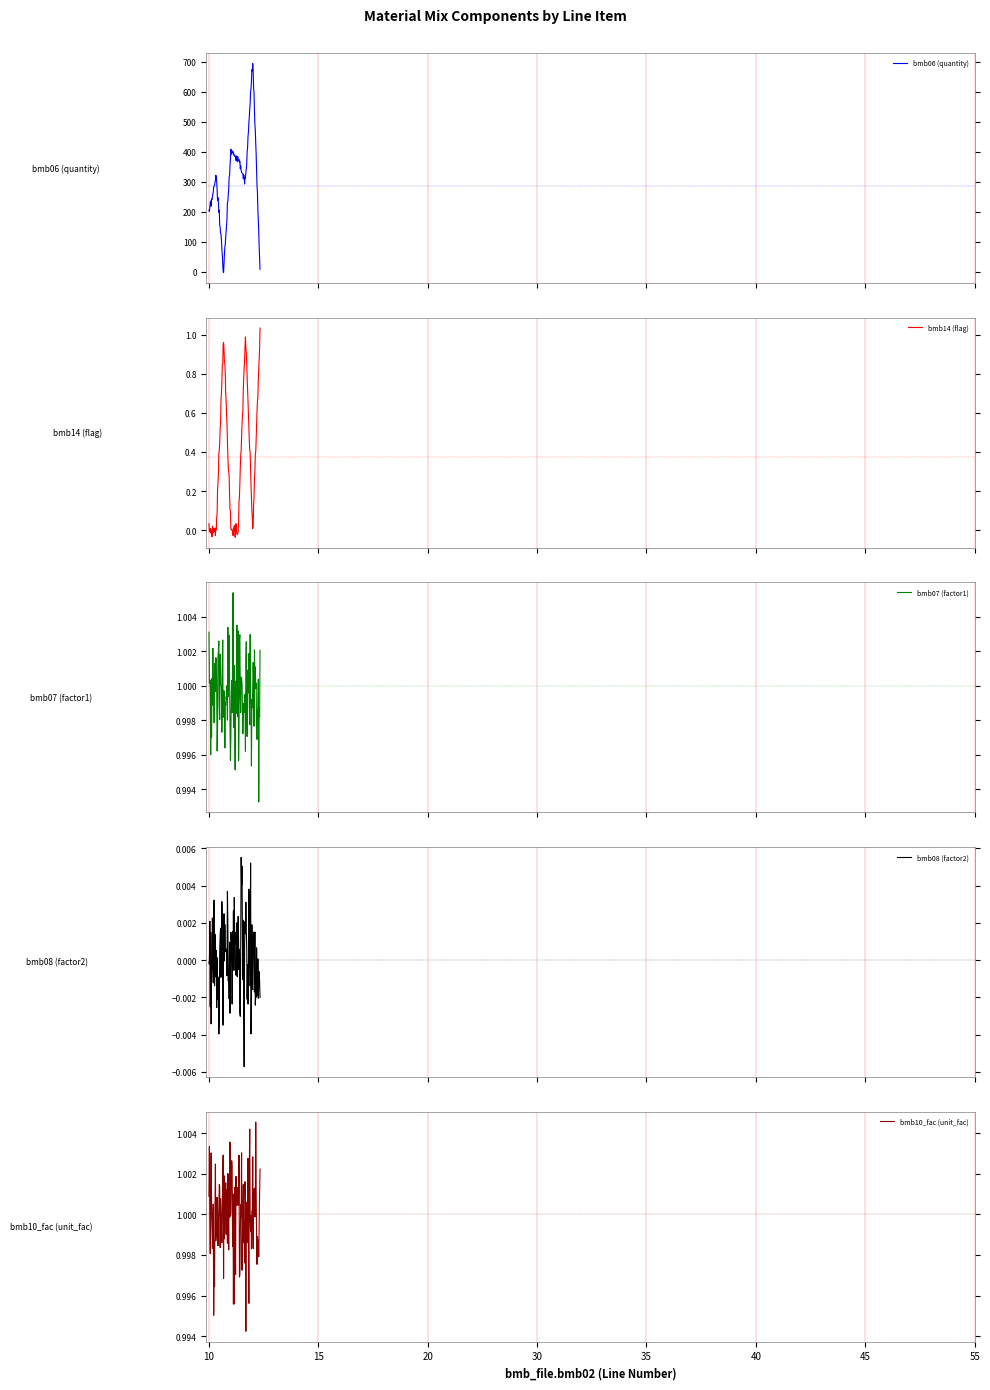

Is the value of bmb07 (factor1) at 40 greater than the value of bmb06 (quantity) at 40?

No